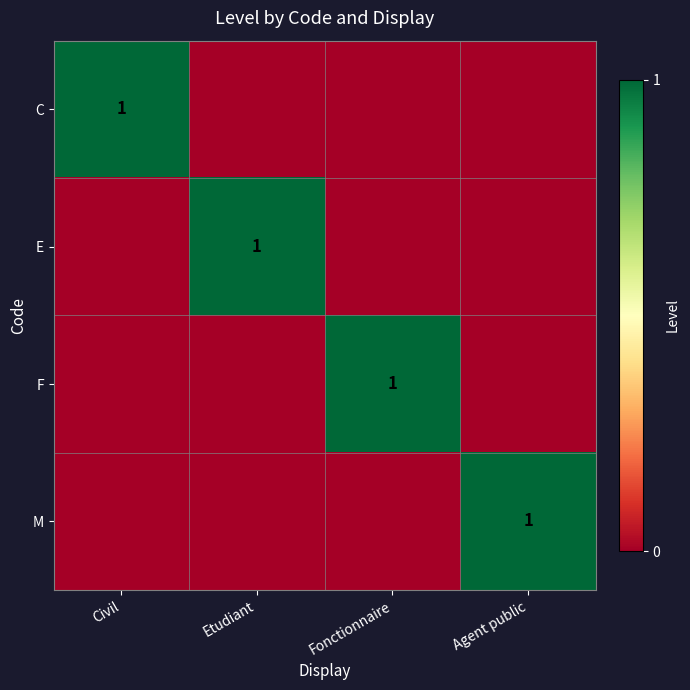

What is the difference between the highest and lowest values at Civil?

1